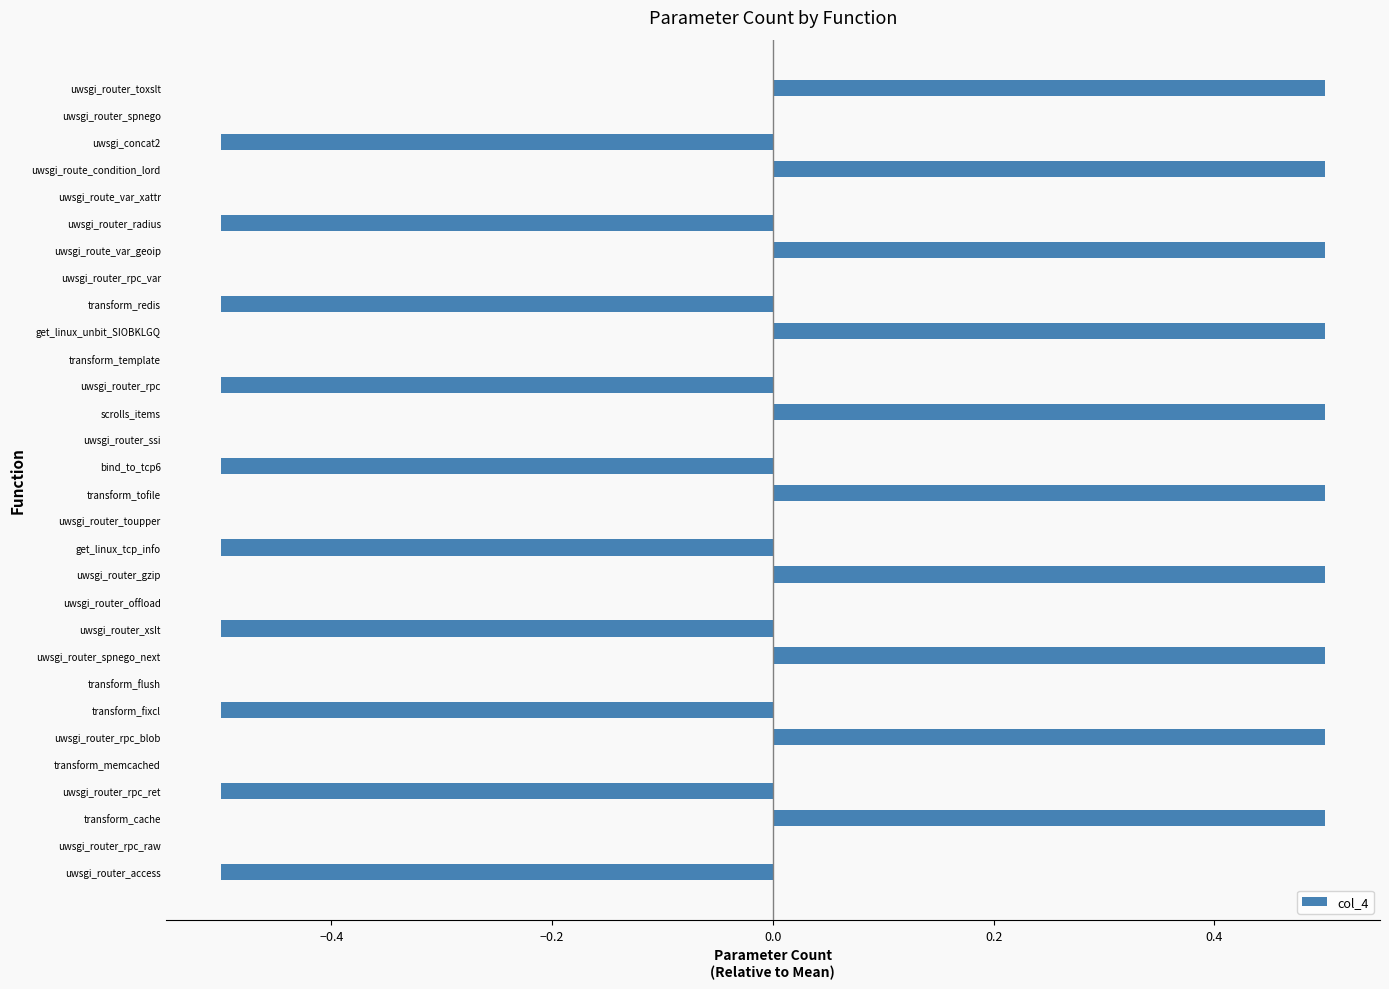

What is the change in value from get_linux_tcp_info to get_linux_unbit_SIOBKLGQ?

+1.0